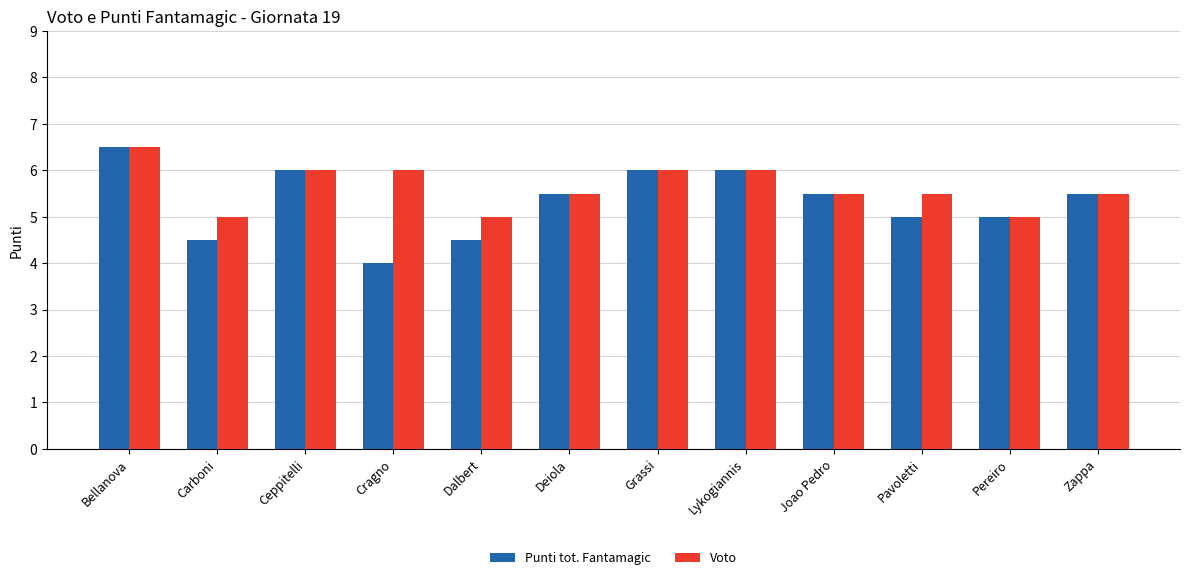

What is the sum of the Voto values at Grassi and Bellanova?

12.5